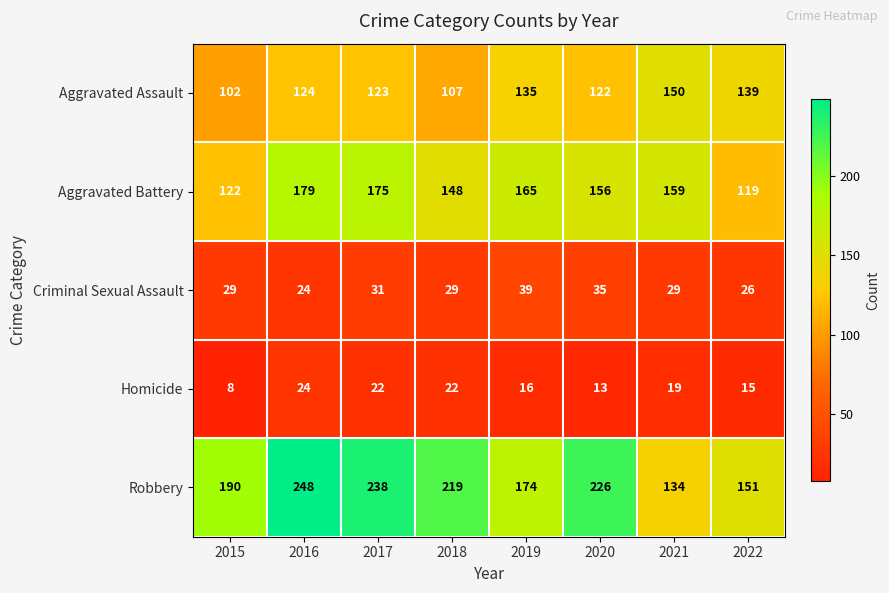

Which series changed the most between 2019 and 2021?

Robbery